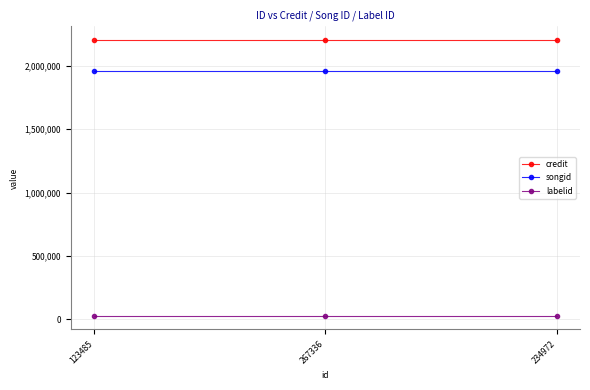

What is the average value of the songid series?

1959808